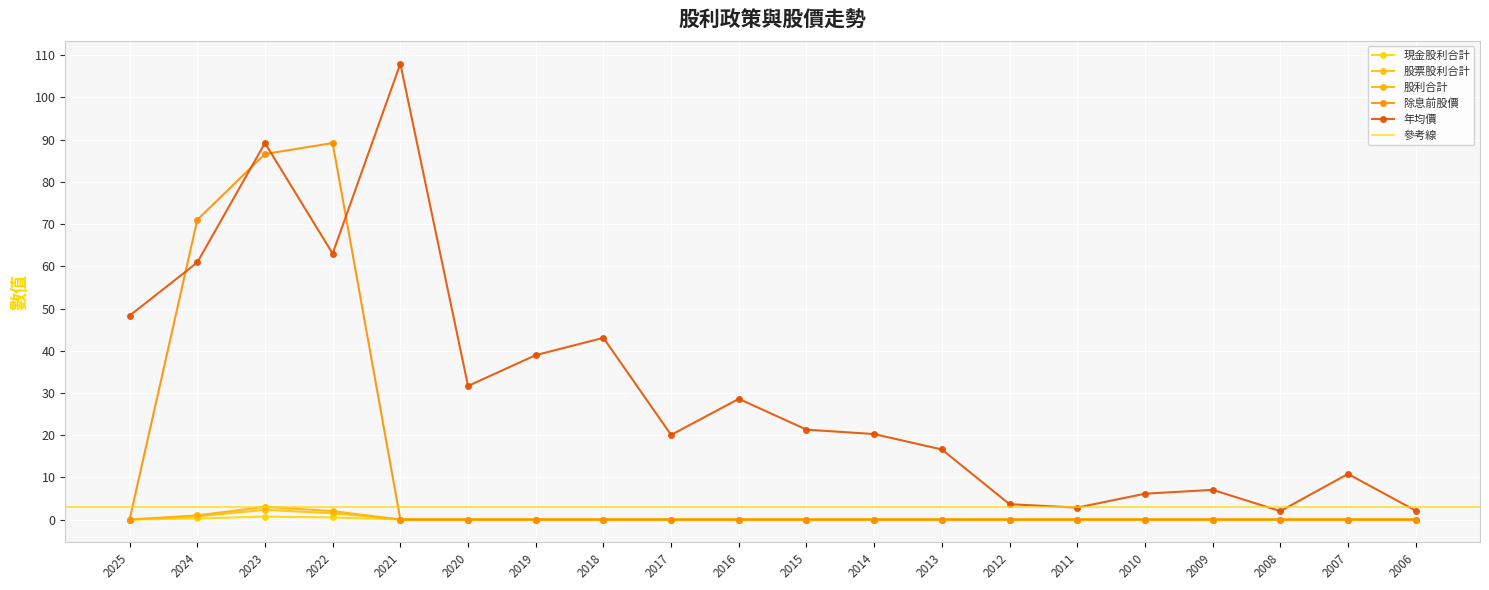

At which category is the sum across all series the highest?

2023